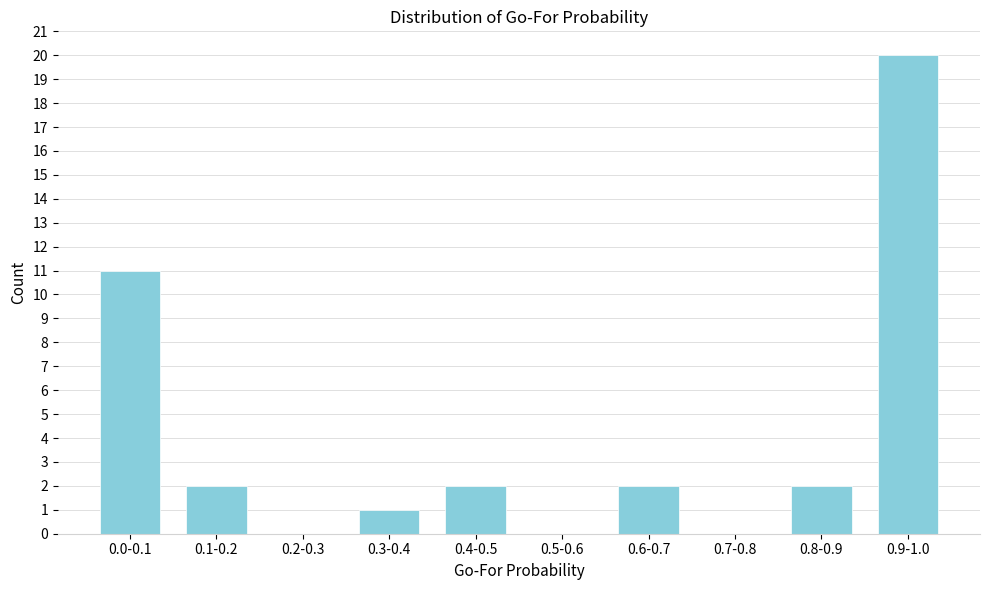

Reading right to left, list all the values displayed in this chart.

0.9-1.0=20	0.8-0.9=2	0.7-0.8=0	0.6-0.7=2	0.5-0.6=0	0.4-0.5=2	0.3-0.4=1	0.2-0.3=0	0.1-0.2=2	0.0-0.1=11